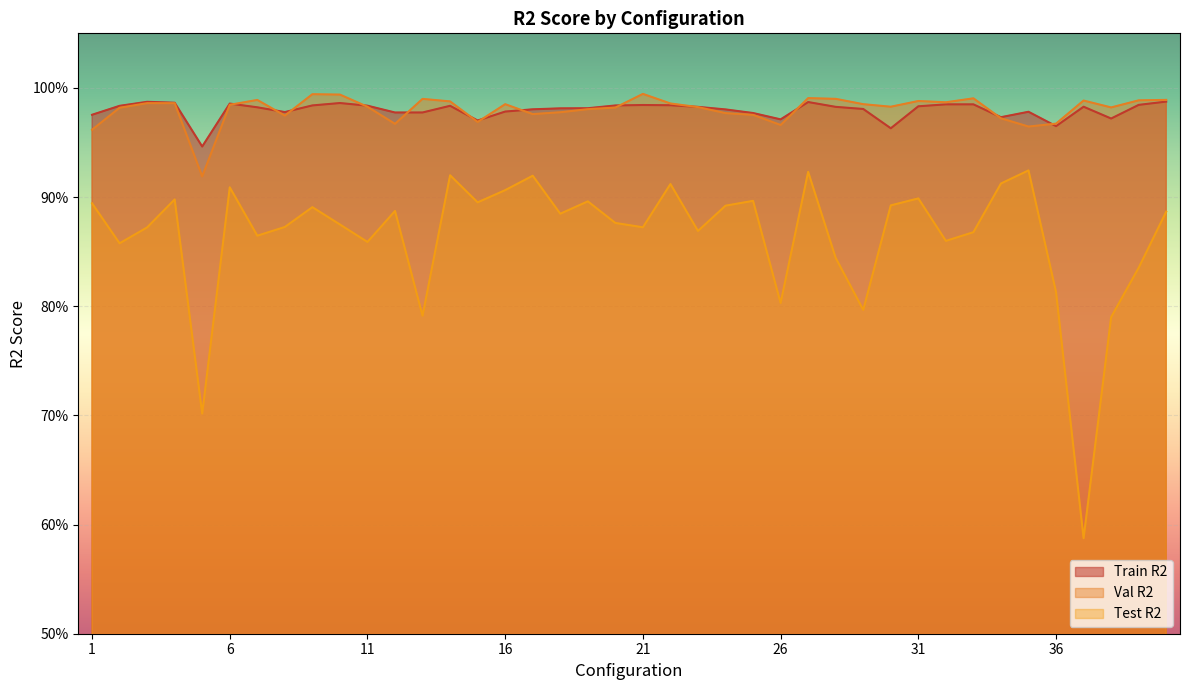

What is the sum of all Val R2 values?

39.2